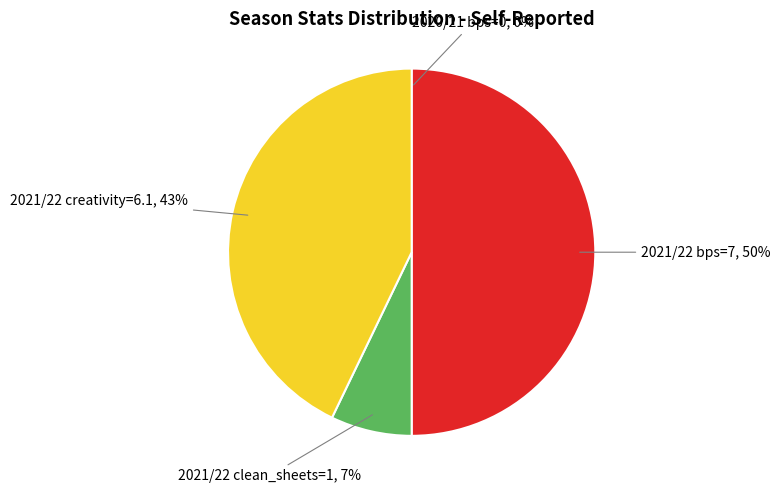

To the nearest percent, what is the difference between the largest and smallest slice percentages?

50%